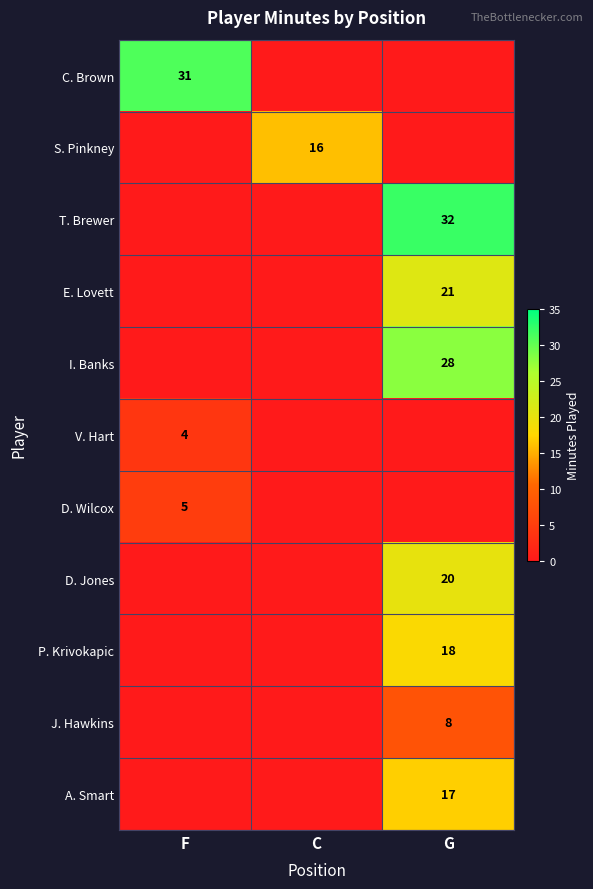

At which category is the sum across all series the highest?

G